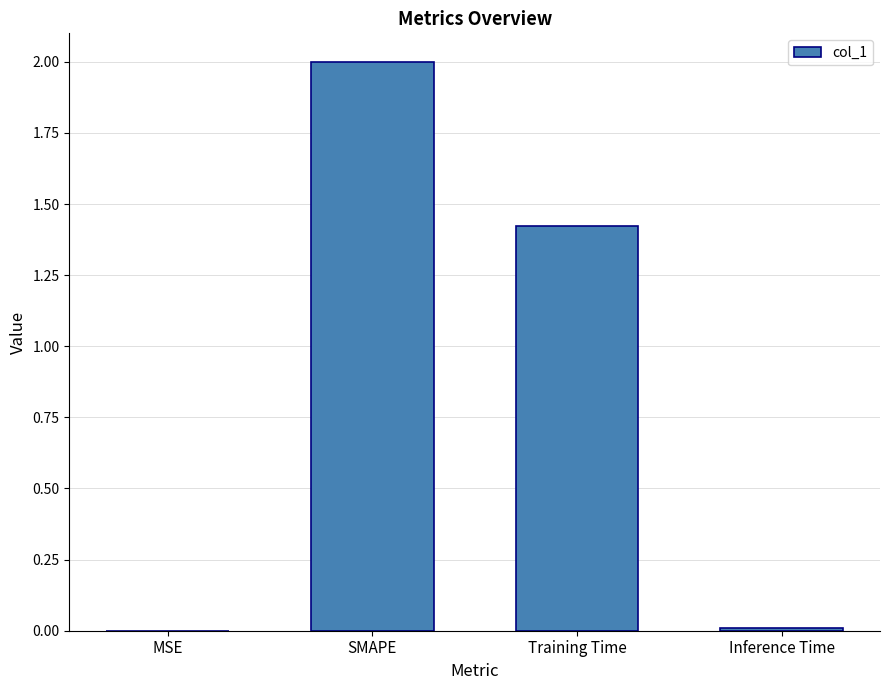

Where does the data first go above 1?

SMAPE